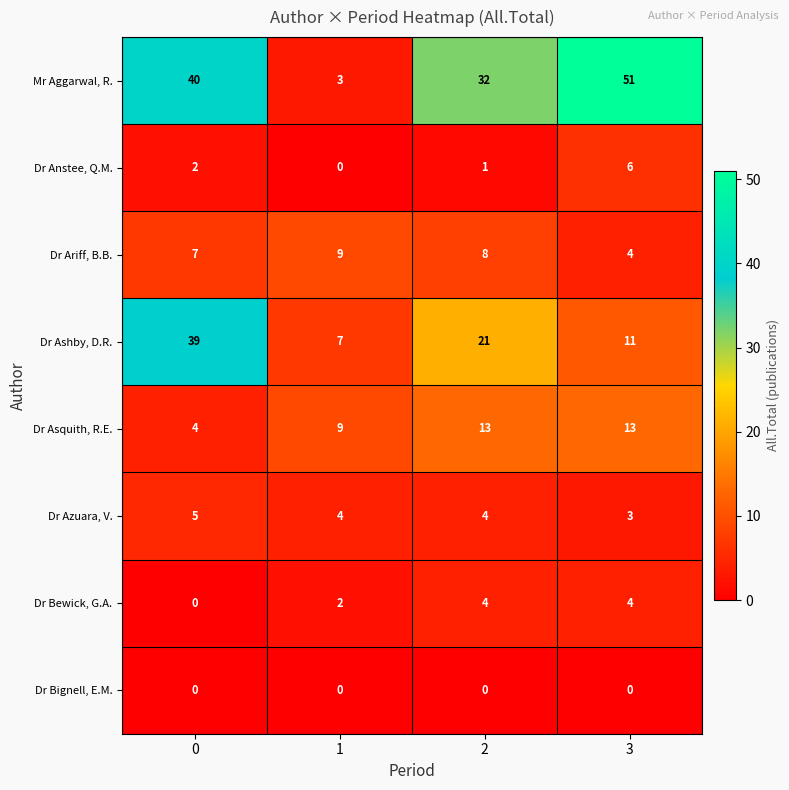

True or false: Dr Azuara, V. has a value of 4 at 2.

True